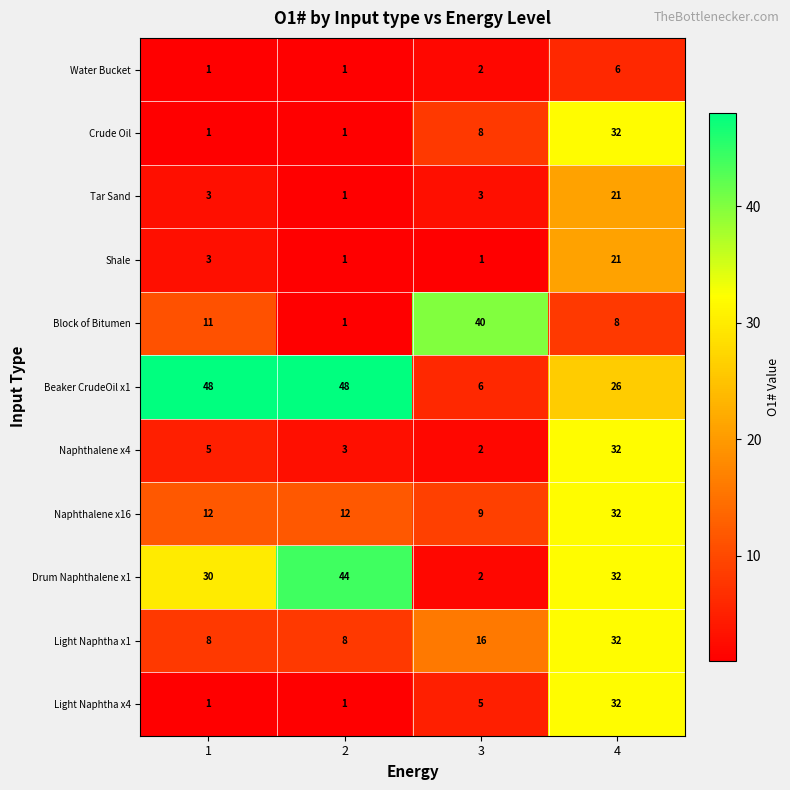

The Beaker CrudeOil x1 series shows 9 at 3. True or false?

False